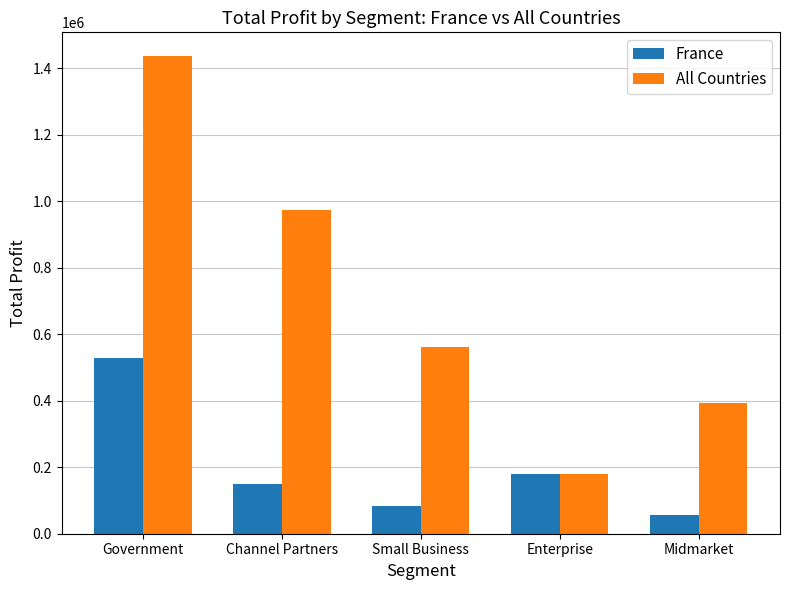

Reading left to right, extract all data points from this chart.

France: 528993	148453	82089	180969	57399
All Countries: 1436873	974334	560647	180969	393132